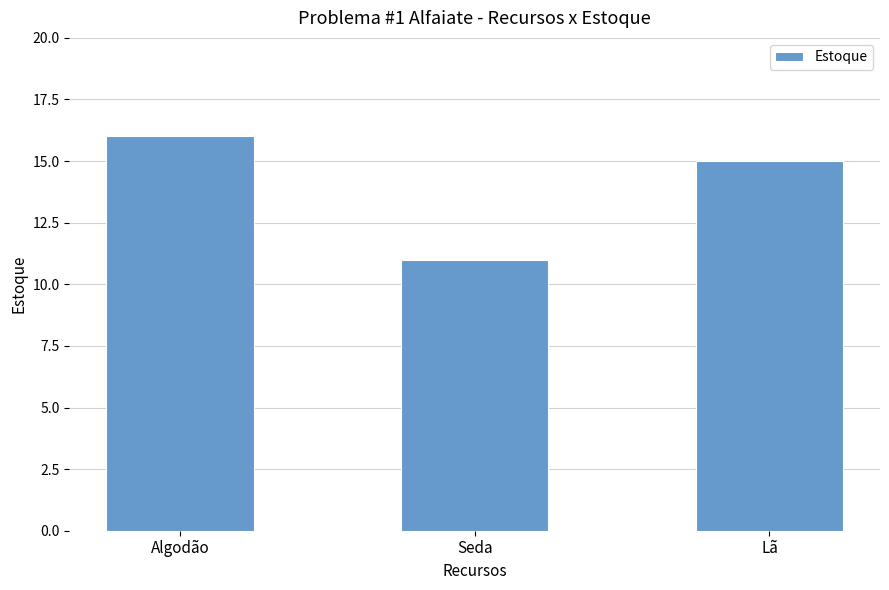

What position from the right is Lã?

1